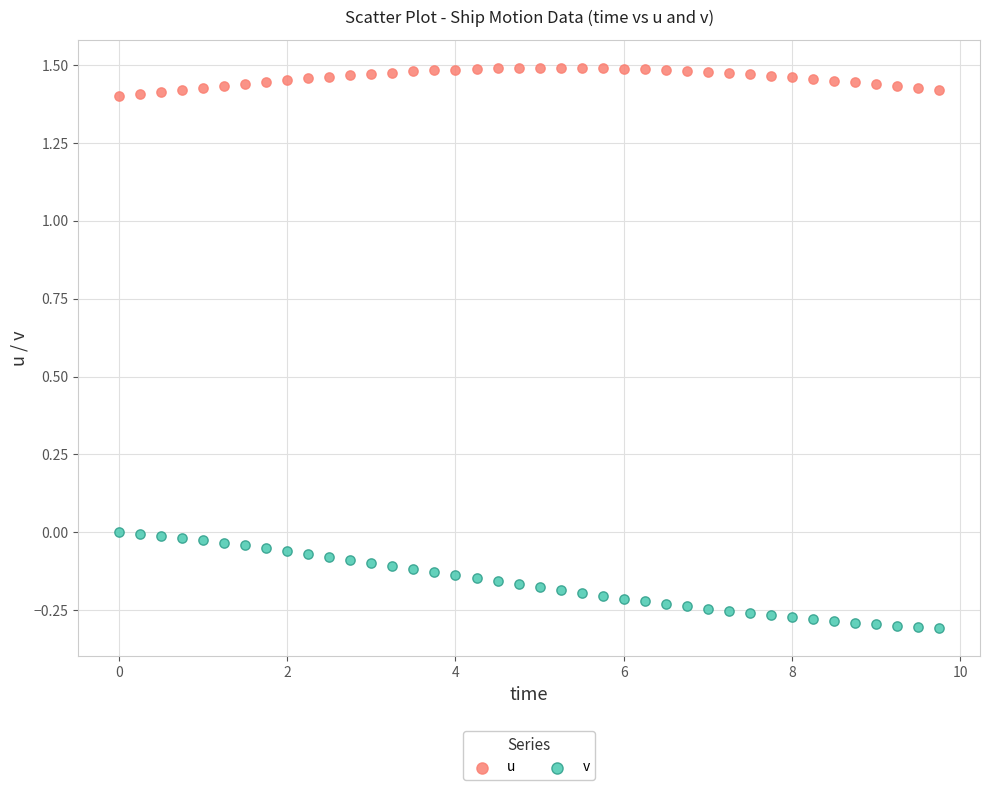

Which series reaches the minimum Y coordinate?

v